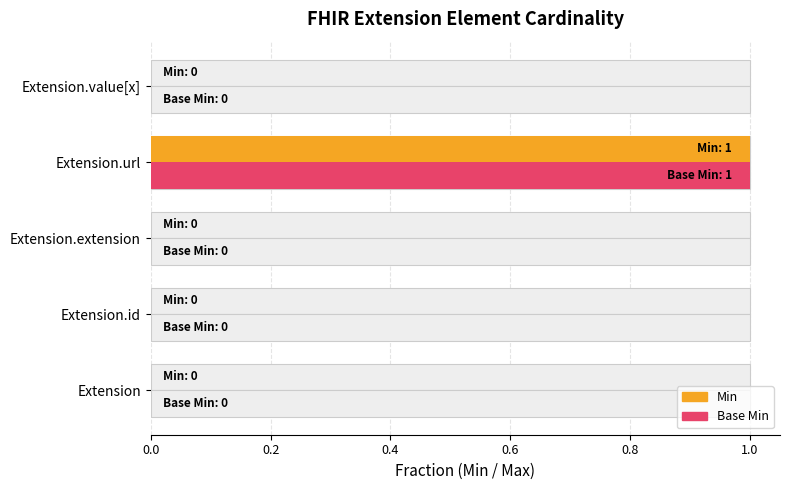

The value of Min at 0.0 is 0. True or false?

True